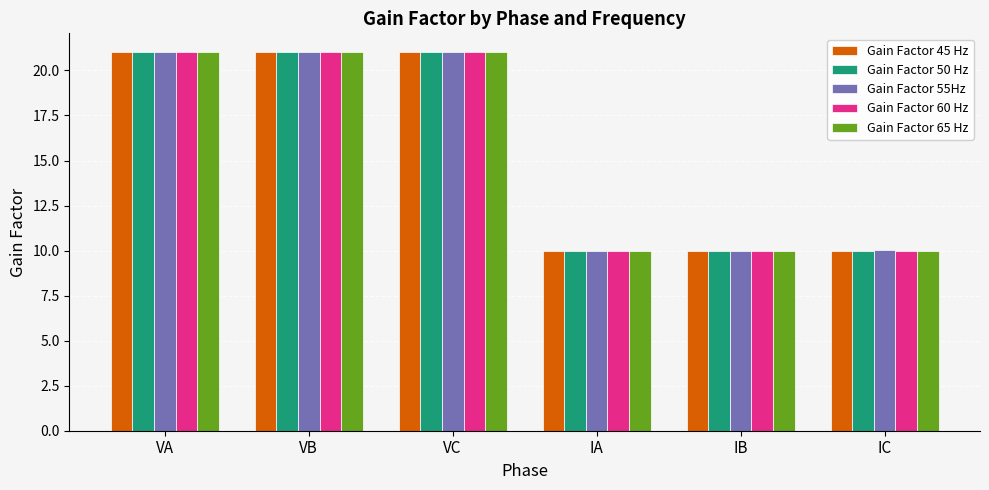

What is the minimum value for Gain Factor 50 Hz?

10.0